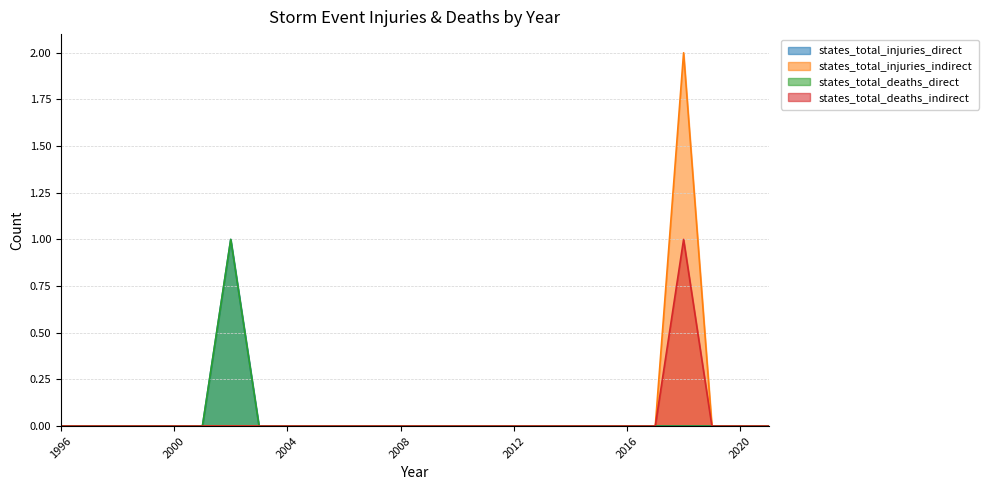

What are all the series names shown in the legend?

states_total_injuries_direct, states_total_injuries_indirect, states_total_deaths_direct, states_total_deaths_indirect